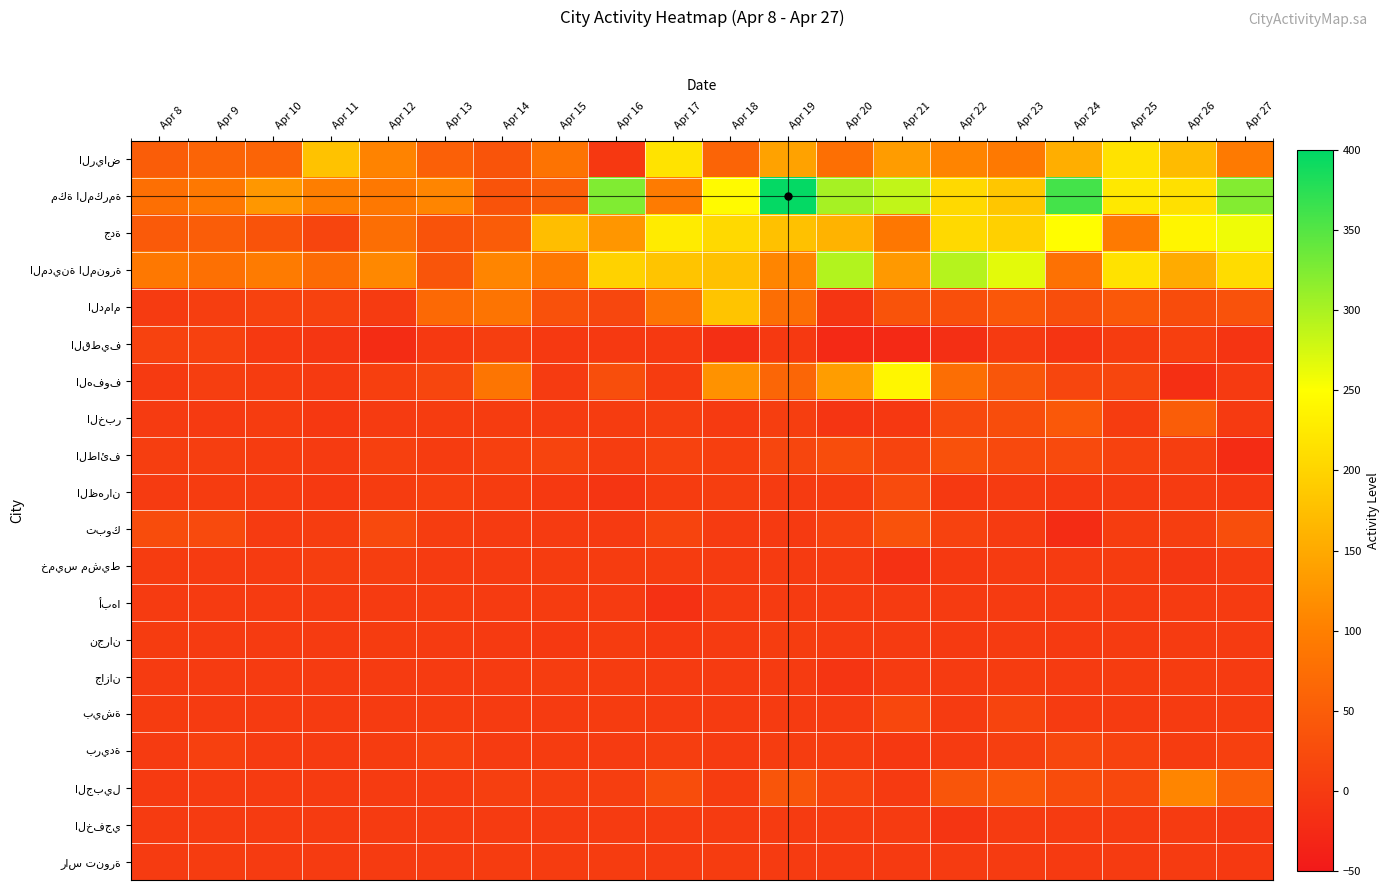

Between Apr 21 and Apr 19, which is larger?

Apr 19